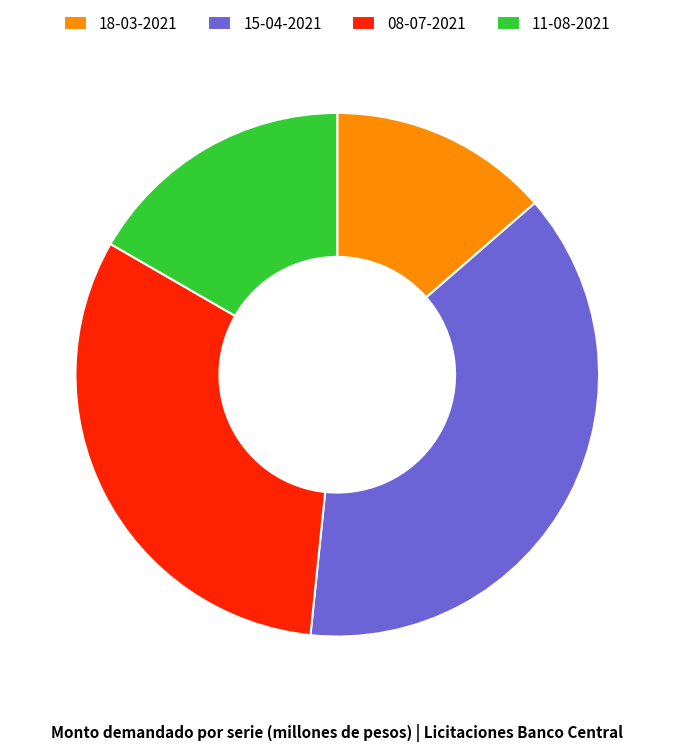

Rank the categories by value from lowest to highest.

18-03-2021, 11-08-2021, 08-07-2021, 15-04-2021